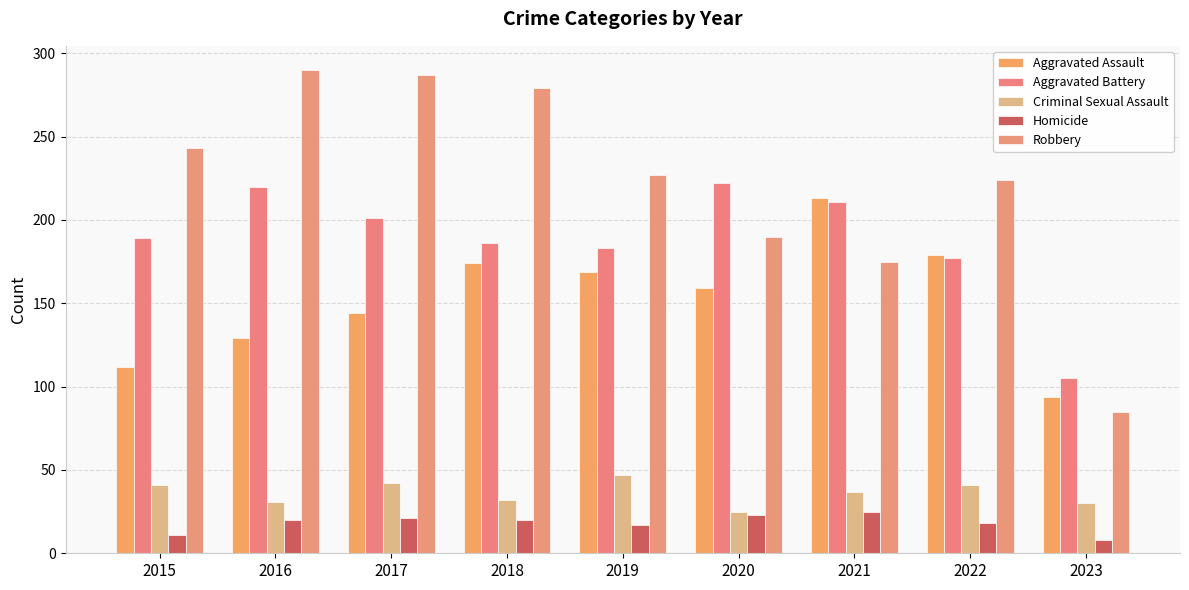

Does the chart contain any negative values?

No